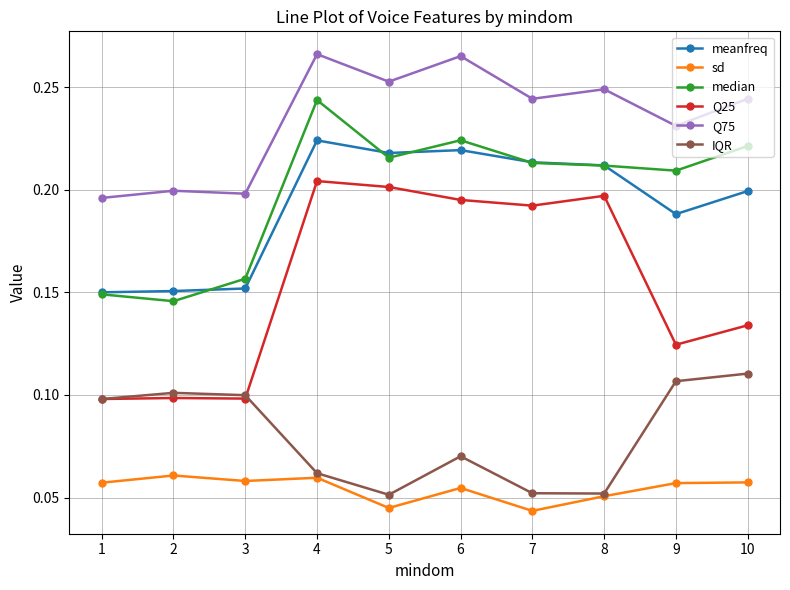

Does the chart display data point markers on the line(s)?

Yes